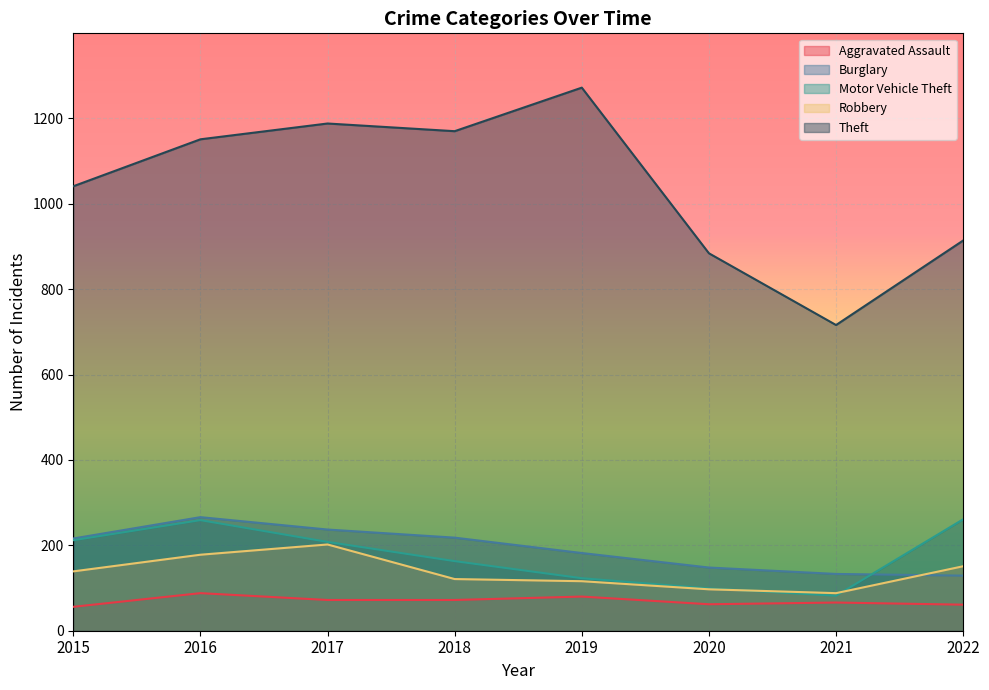

Reading right to left, extract all data points from this chart.

Aggravated Assault: 61	66	62	80	72	72	88	56
Burglary: 129	133	148	182	218	237	266	216
Motor Vehicle Theft: 261	82	99	123	163	208	259	212
Robbery: 151	88	97	116	121	202	178	139
Theft: 914	716	884	1272	1170	1188	1151	1041